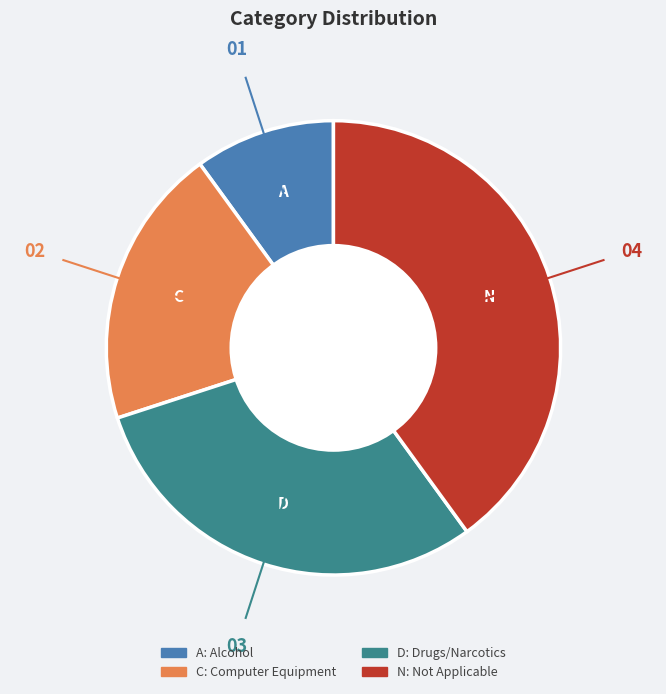

Is the sum of N and C greater than half?

Yes